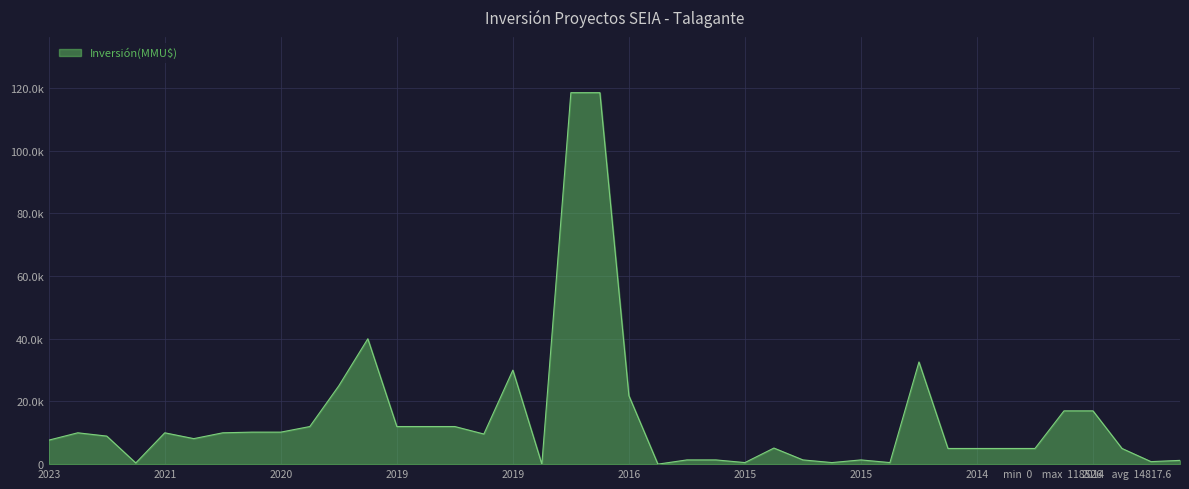

Does the chart have visible grid lines?

Yes